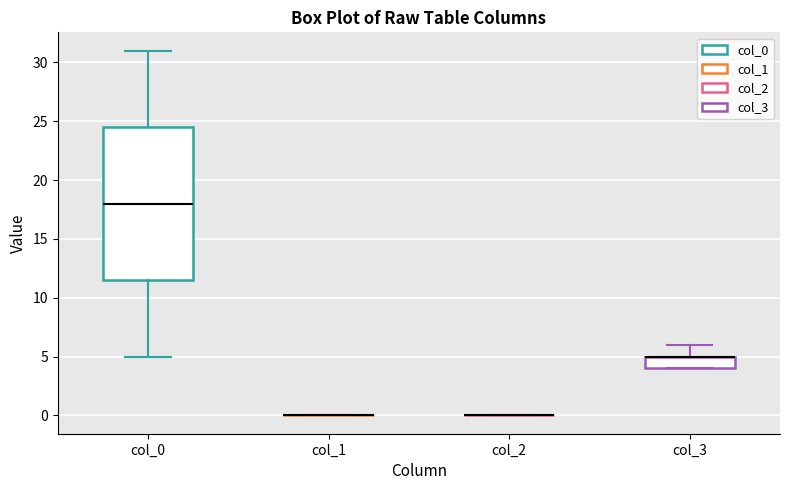

Reading left to right, transcribe this box plot: for each box, give where its median line is, the range the box spans, and where its two whiskers end, as read against the y-axis. The values are not printed on the chart, so give them approximately, as read against the axis.

col_0: median 18.0, box 11.5 to 24.5, whiskers 5.0 to 31.0
col_1: box collapsed to a line at 0.0, whiskers 0.0 to 0.0
col_2: box collapsed to a line at 0.0, whiskers 0.0 to 0.0
col_3: median 5.0 (drawn on the box's upper edge), box 4.0 to 5.0, whiskers 4.0 to 6.0